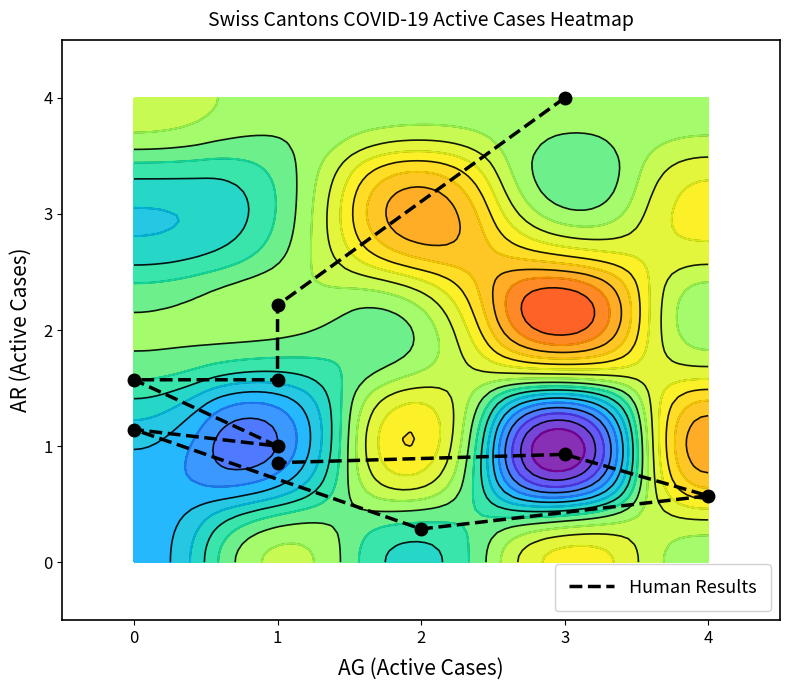

Reading left to right, list all the values displayed in this chart.

0=4.0	1=2.2	2=1.6	3=1.6	4=1.0	5=1.1	6=0.3	7=0.6	8=0.9	9=0.9